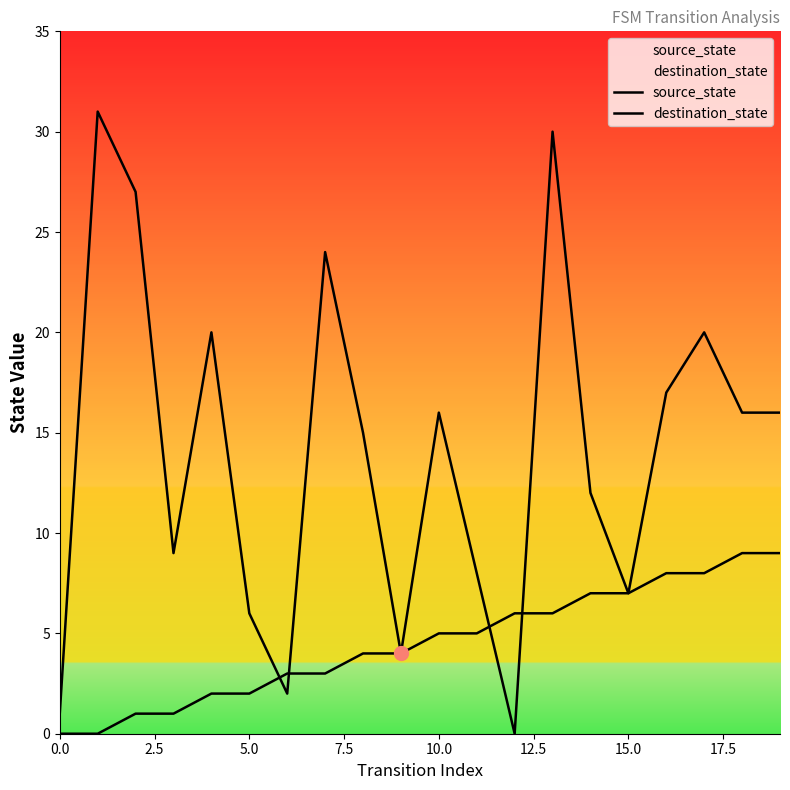

Which series contains the lowest Y value?

source_state